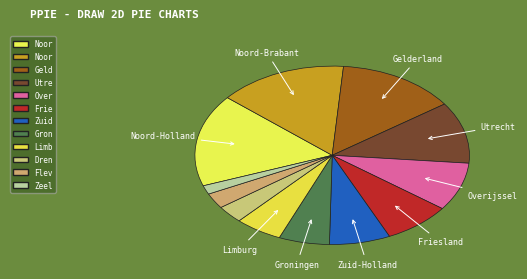

How many slices are in this pie chart?

12